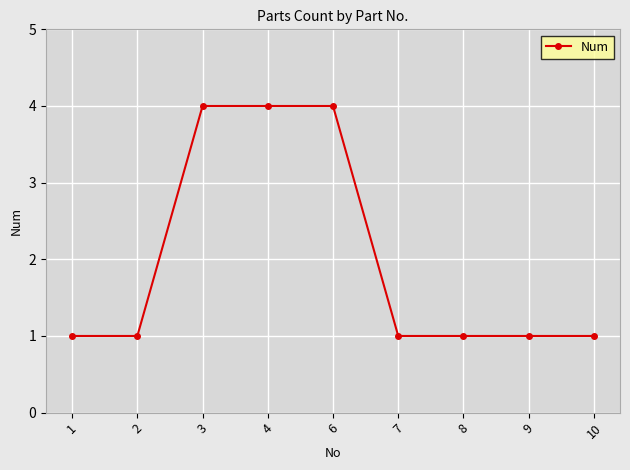

What is the minimum value shown in the chart?

1